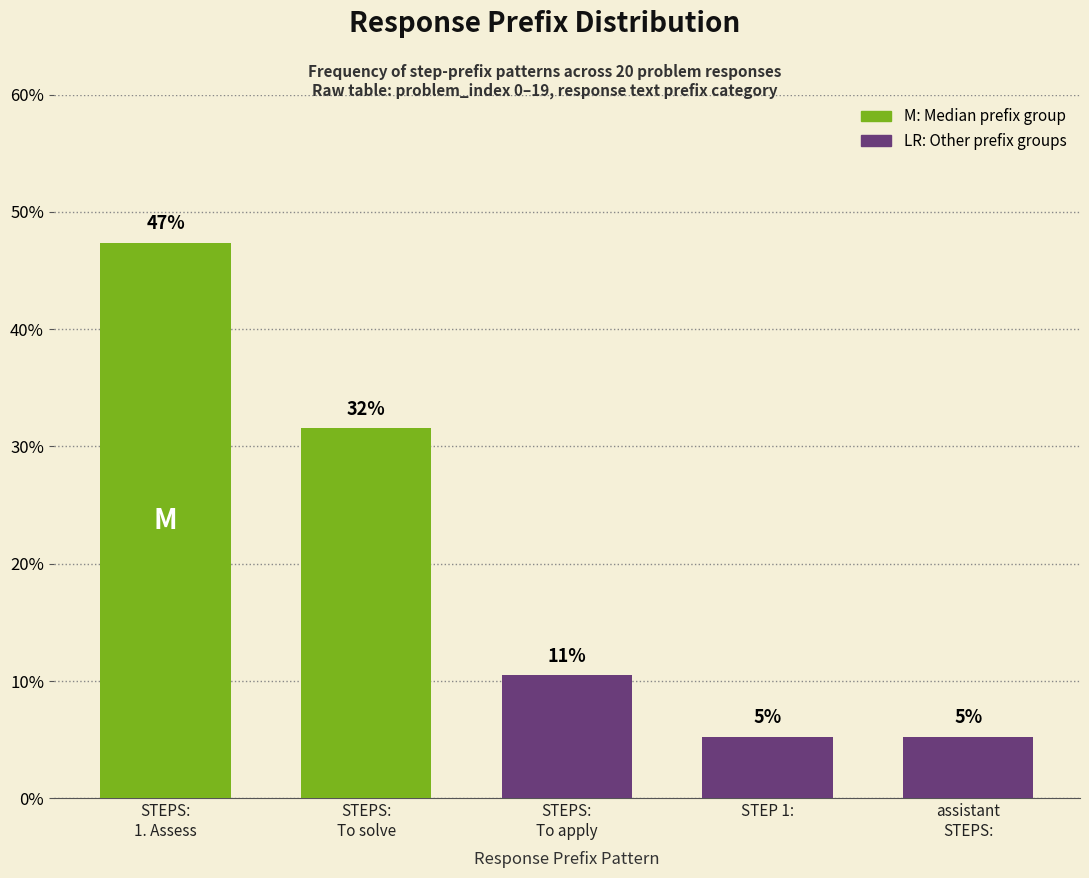

Are the bars horizontal?

No